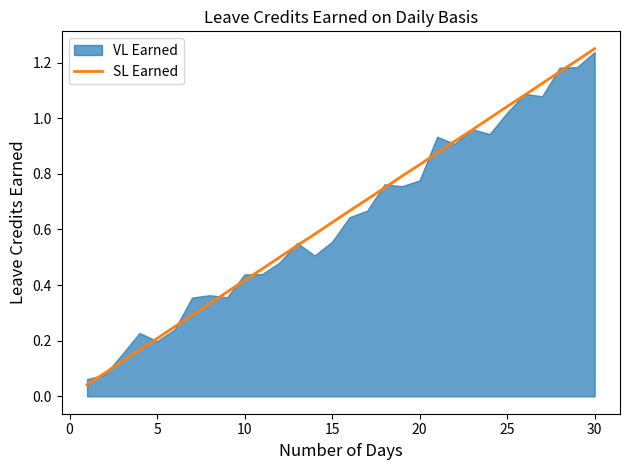

Which category has the highest value in the SL Earned series?

30